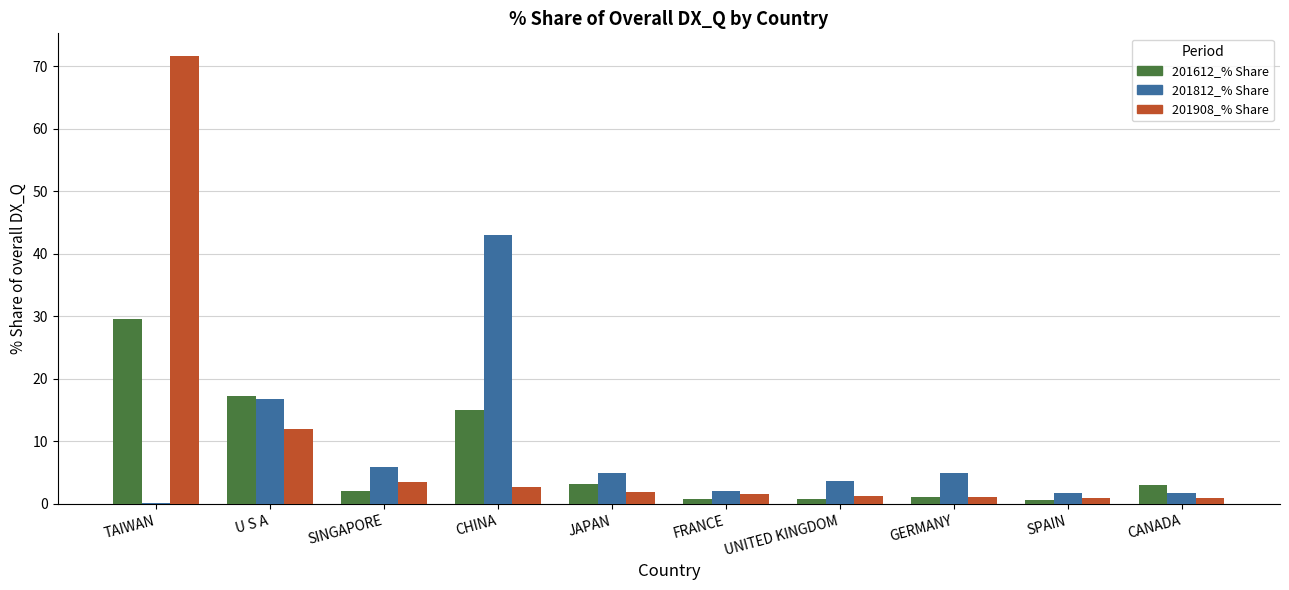

What is the maximum value for 201812_% Share?

43.0